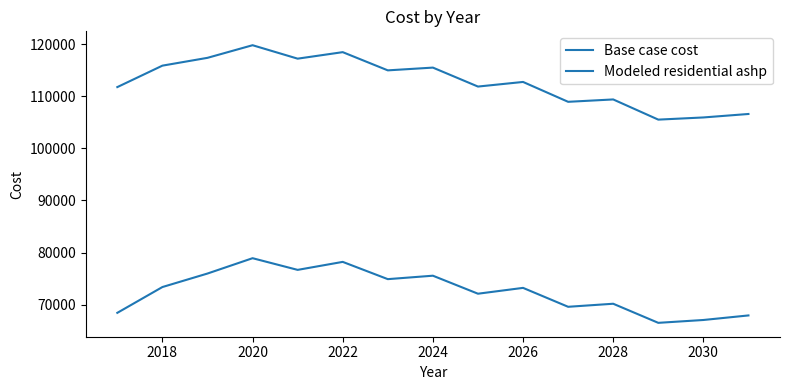

How many lines are shown in the chart?

2